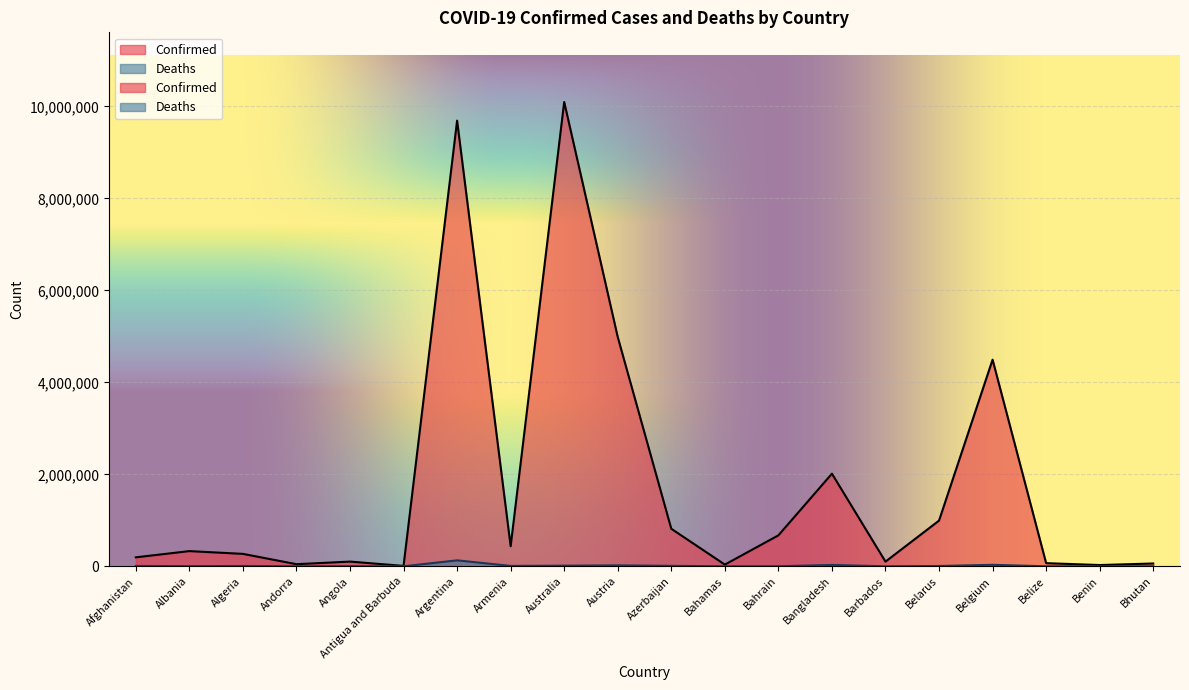

What is the maximum value shown in the chart?

10095000